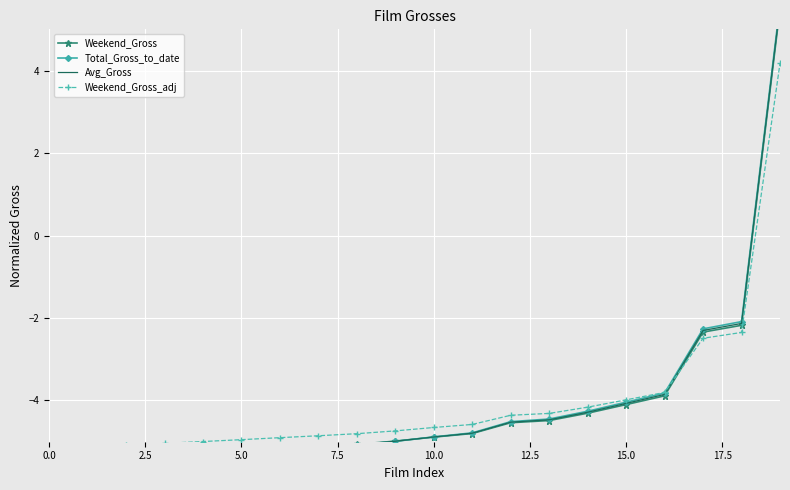

Between 12.5 and 12, which is larger?

12